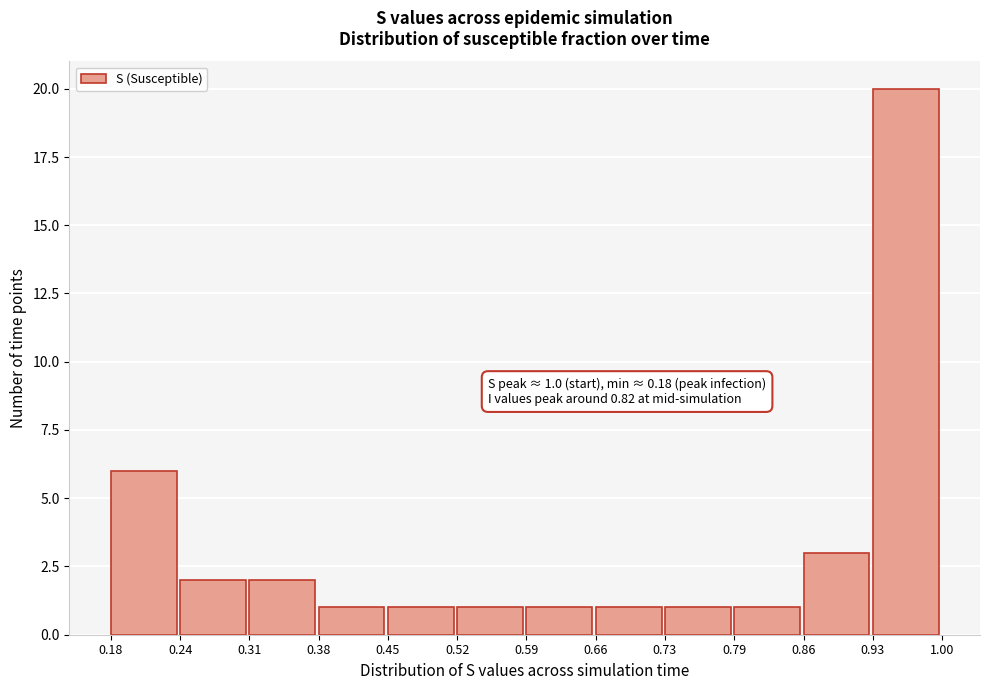

Which range on the x-axis has the tallest bar?

0.93 to 1.00